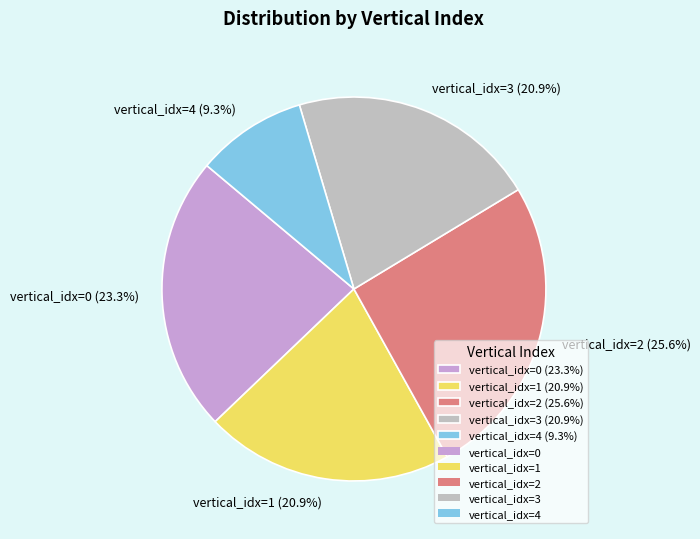

To the nearest percent, what is the combined percentage of vertical_idx=0 and vertical_idx=2?

49%